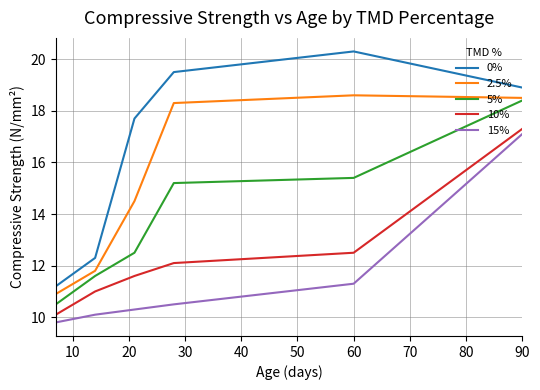

True or false: 2.5% and 10% cross at least once.

False